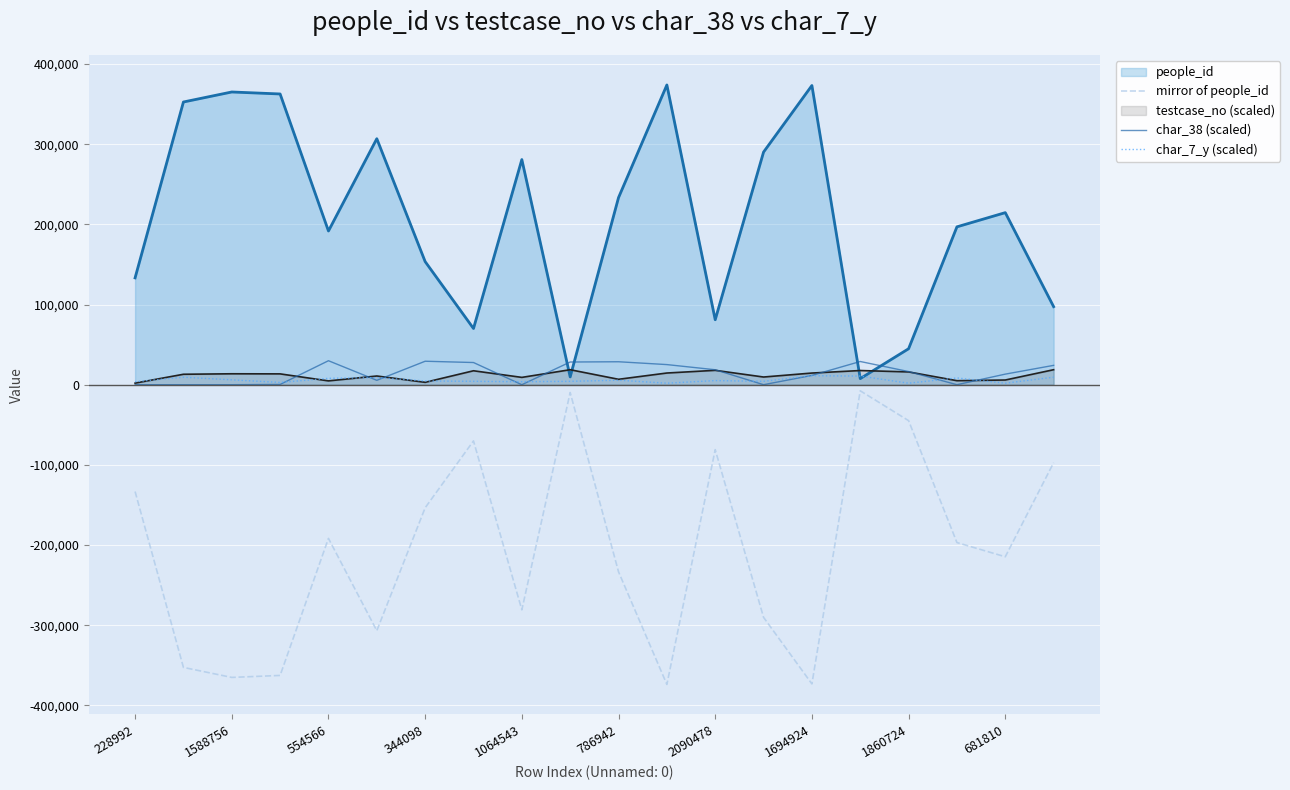

Does the chart display data point markers on the line(s)?

No